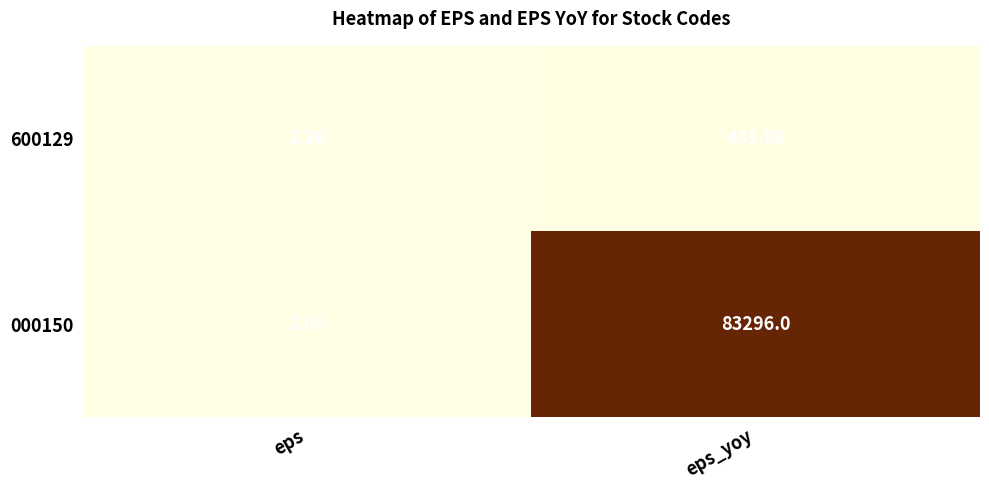

At which category does the chart reach its minimum across all series?

eps